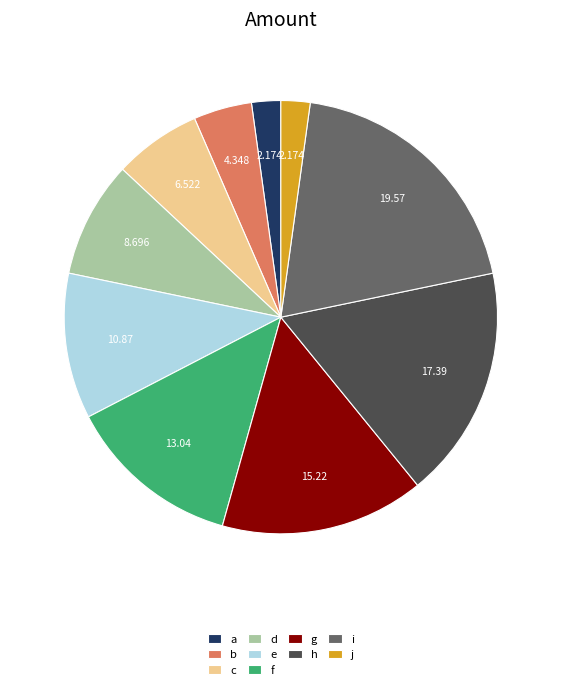

The g slice represents 15% of the pie. True or false?

True